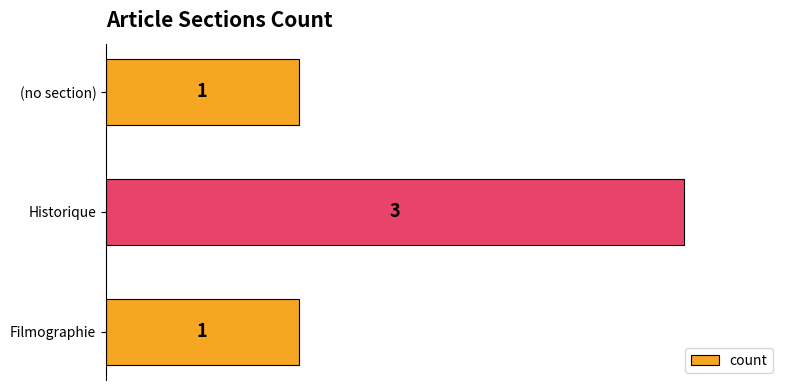

The chart shows a value of 1 at Historique. True or false?

False